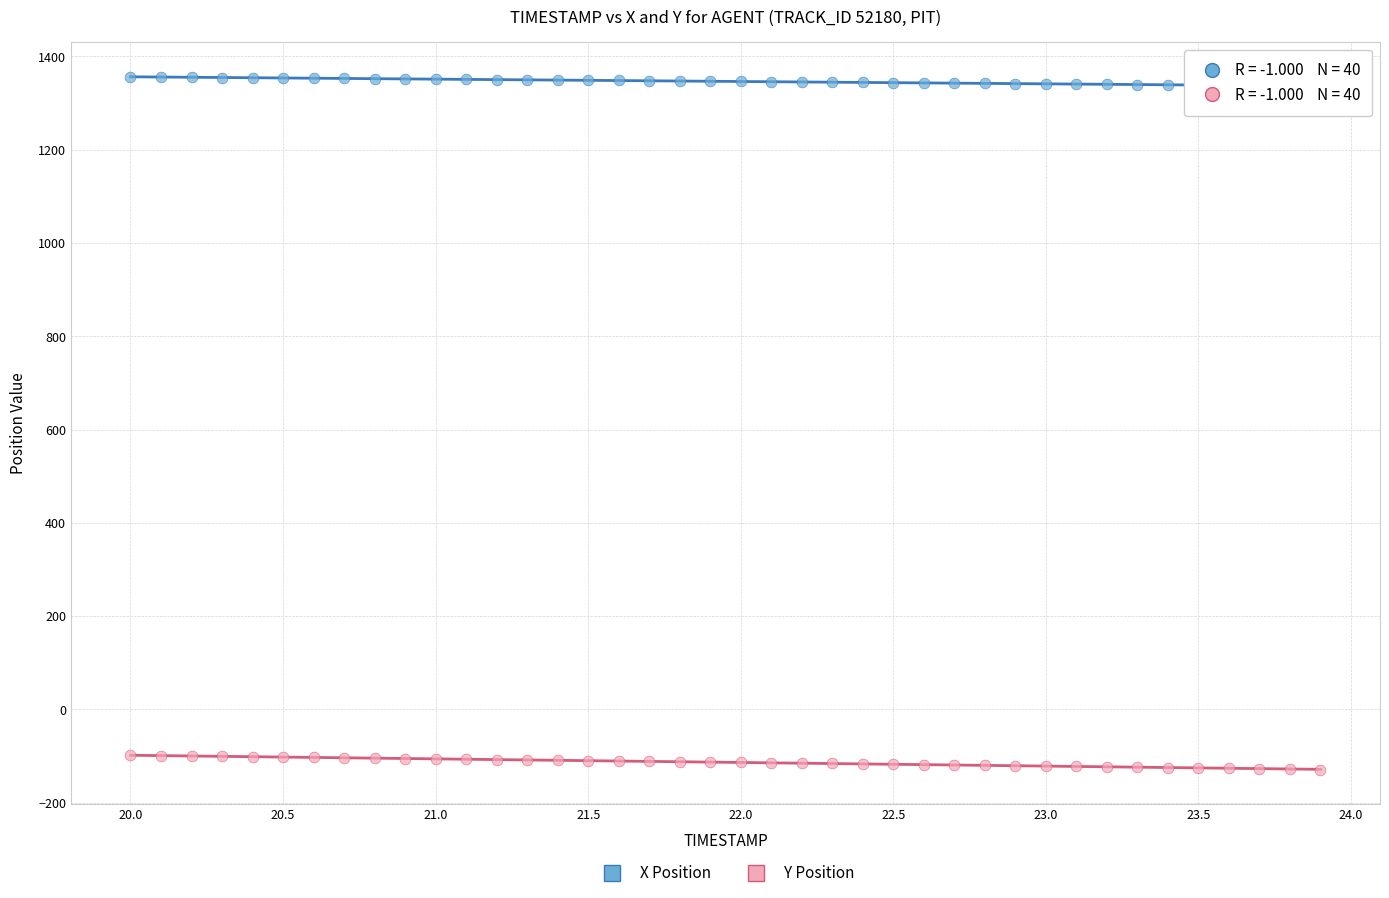

Which series contains the highest Y value?

X Position